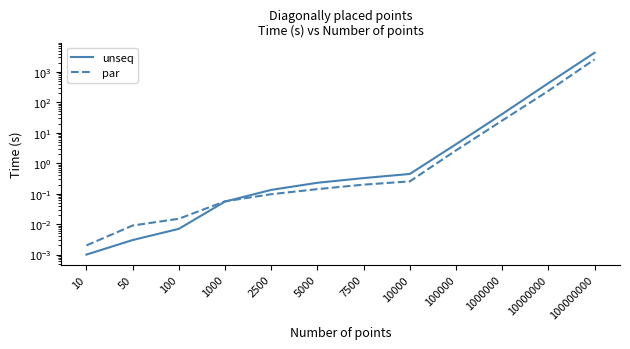

True or false: par has more than 2 points higher than both neighbors.

False